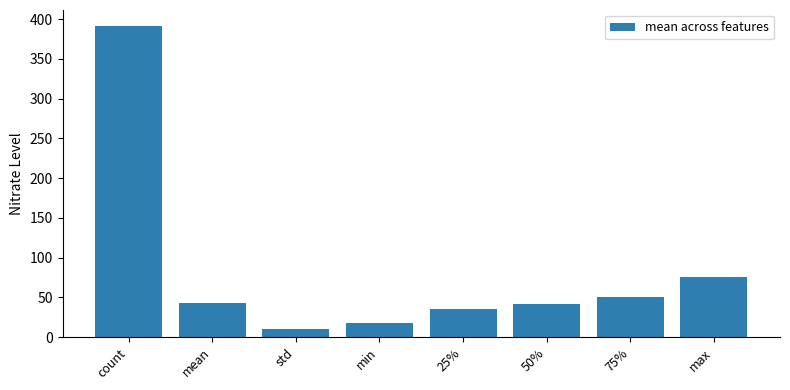

Read the value at 25%.

35.3